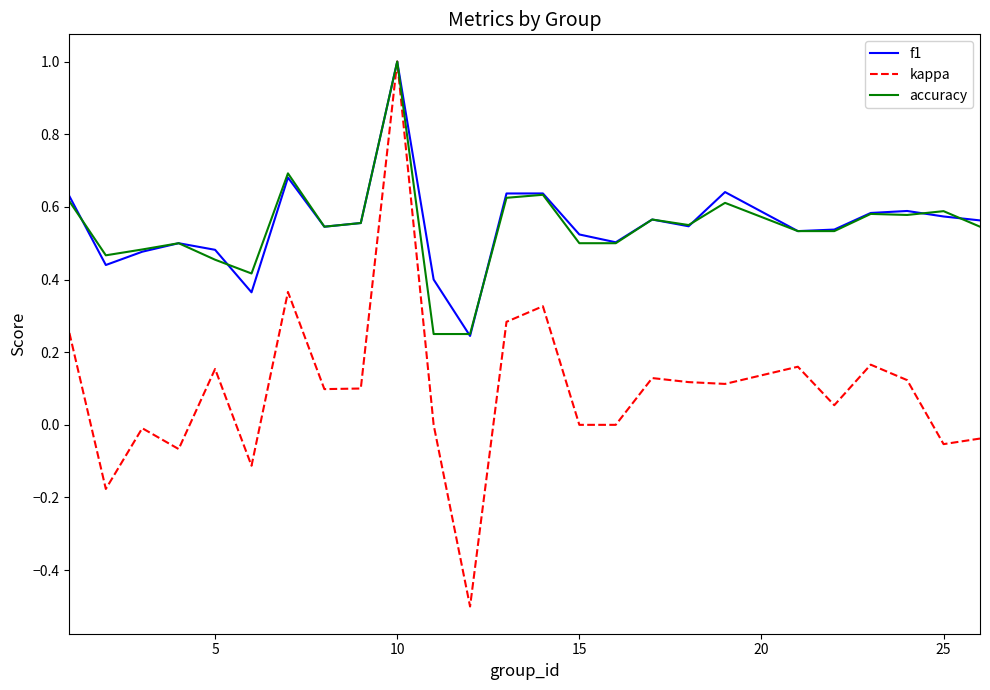

What is the smallest value displayed?

-0.5